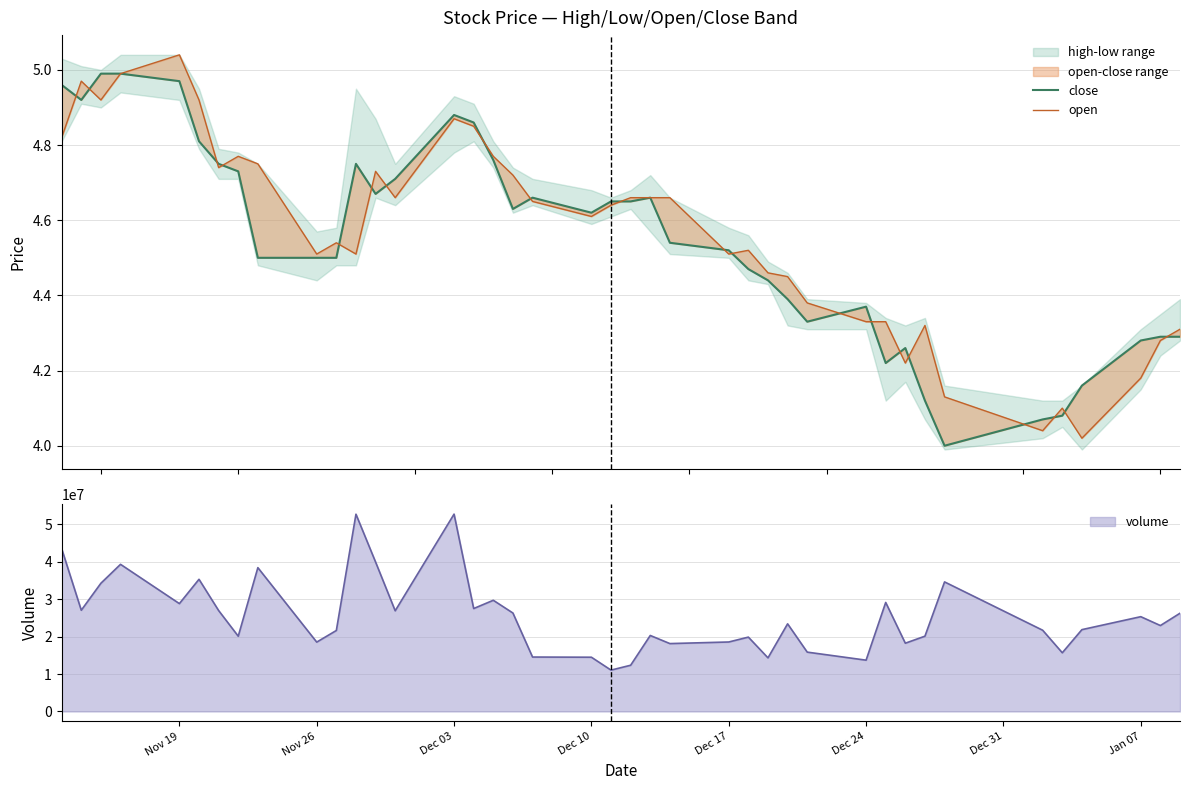

What is the lowest value of the close series?

4.0